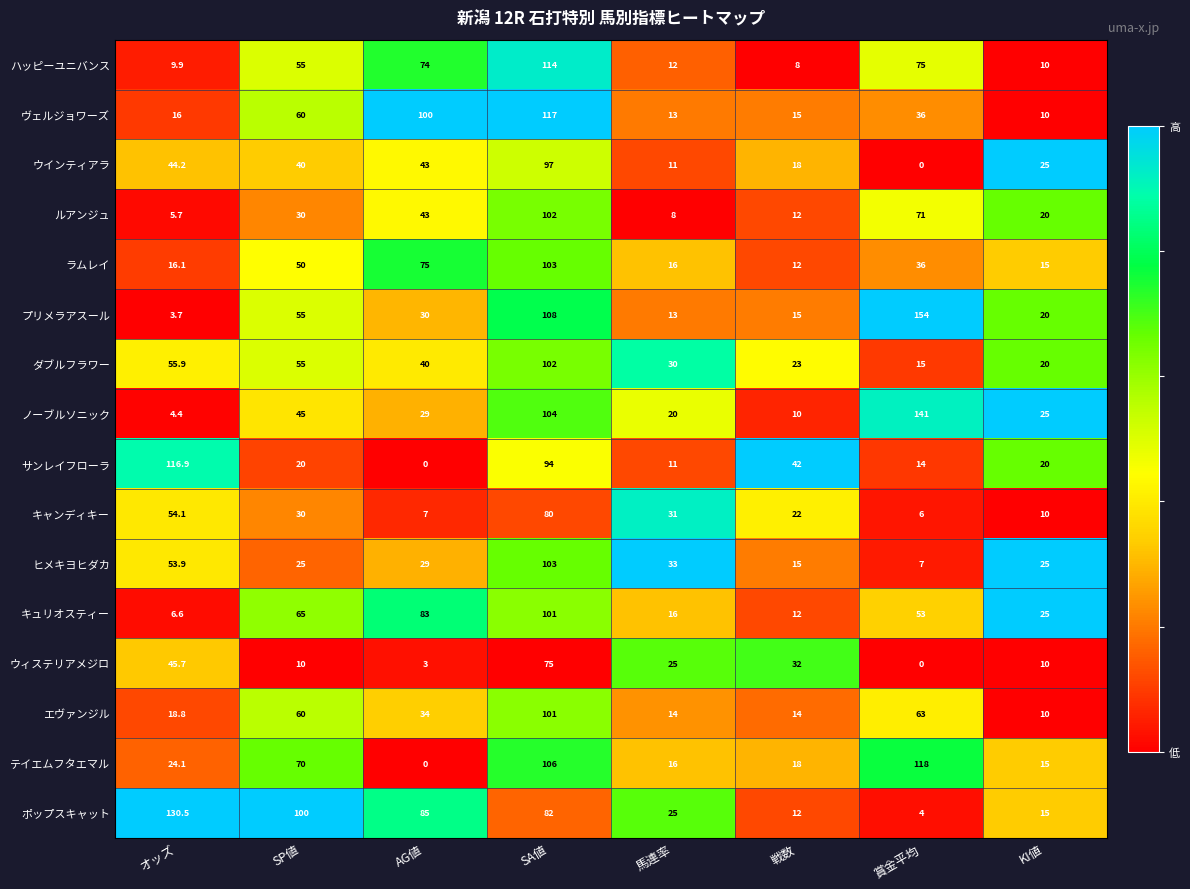

What is the sum of all キュリオスティー values?

361.6